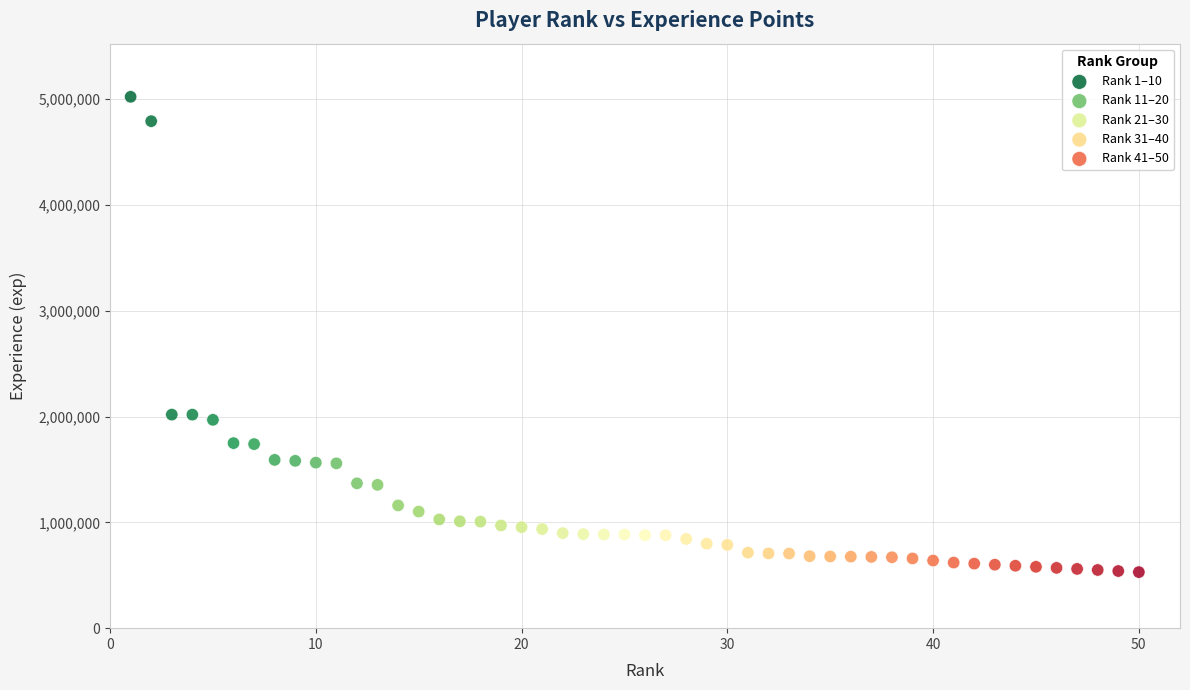

Which series contains the highest Y value?

Rank 1–10